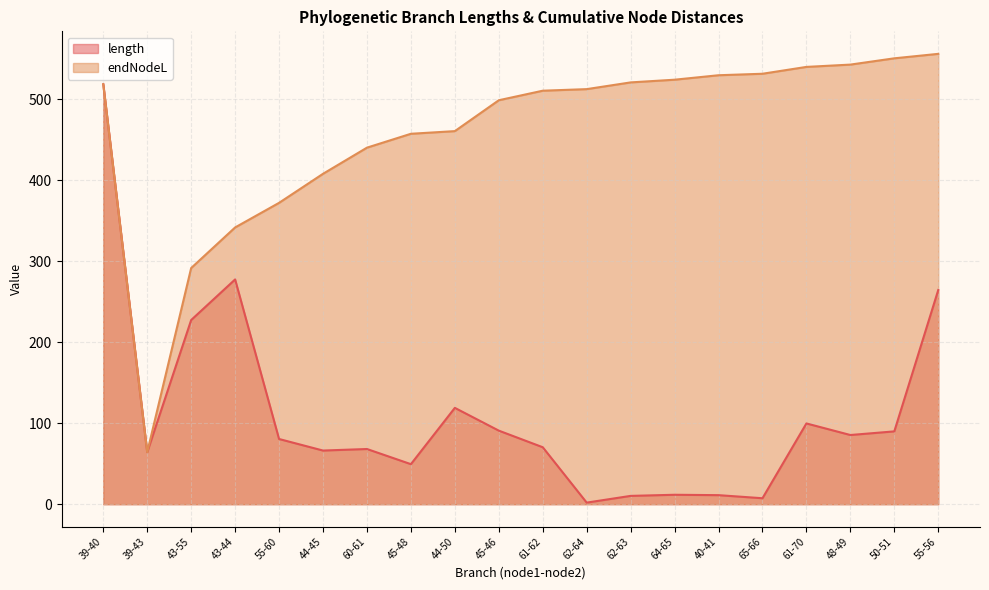

The value of length at 61-70 is 99.7. True or false?

True